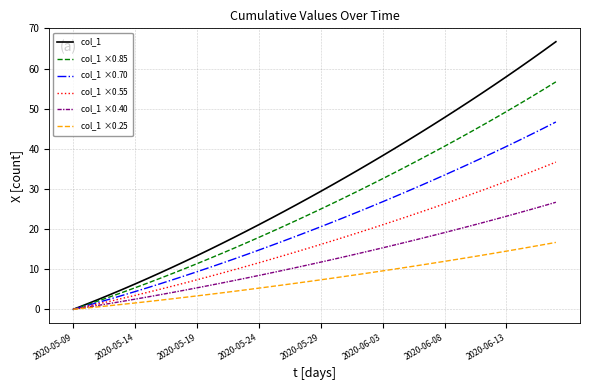

What is the greatest value displayed?

66.7